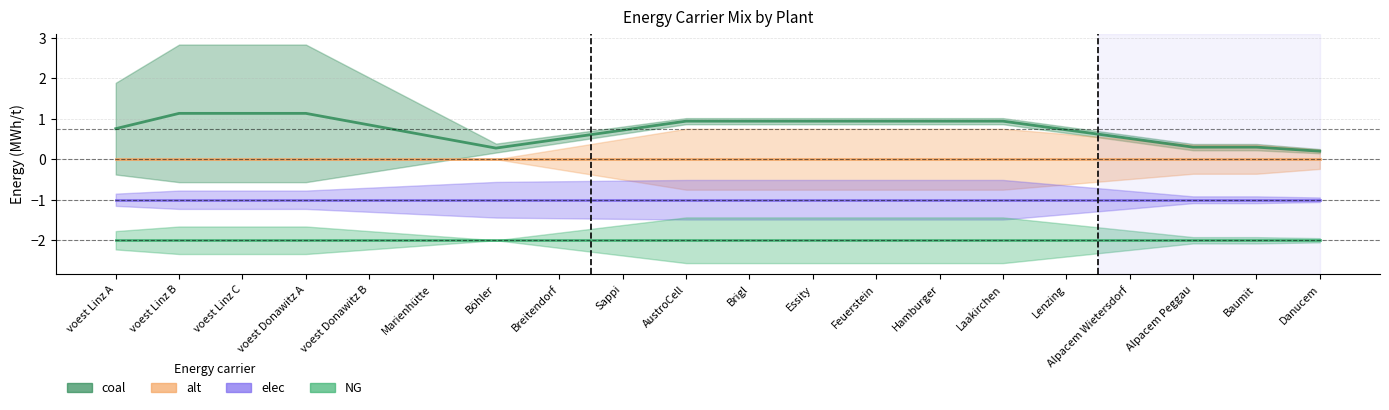

Which category has the lowest value in the elec series?

Alpacem Wietersdorf